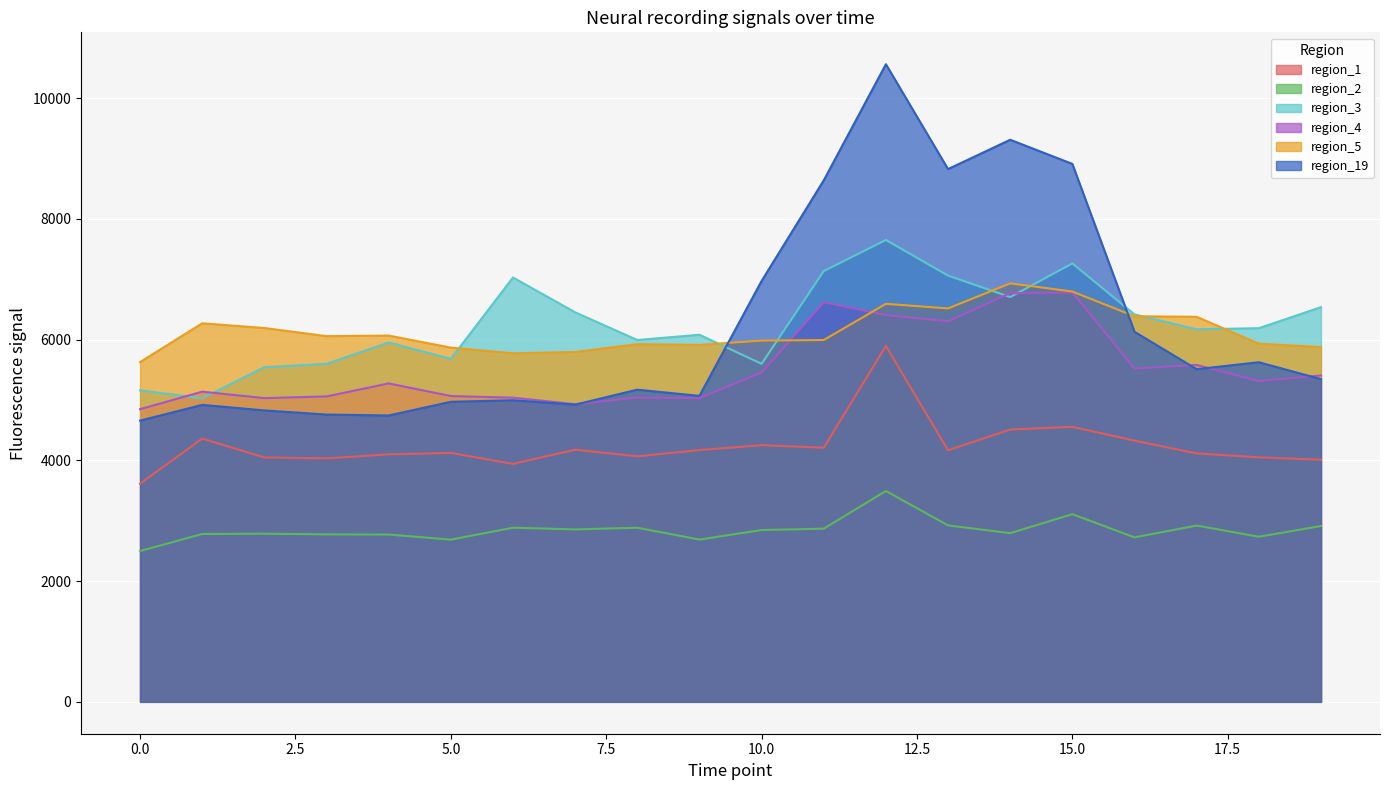

What are all the series names shown in the legend?

region_1, region_2, region_3, region_4, region_5, region_19